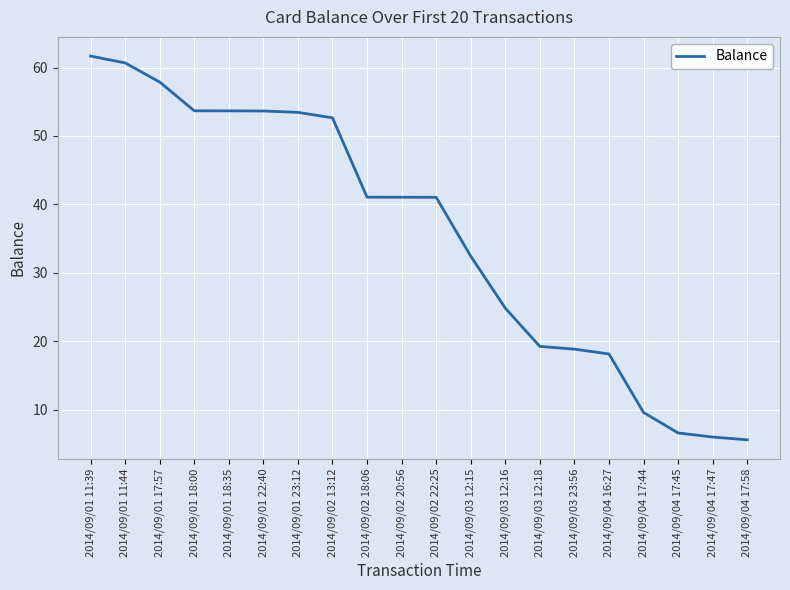

At which label is the value closest to 33?

2014/09/03 12:15